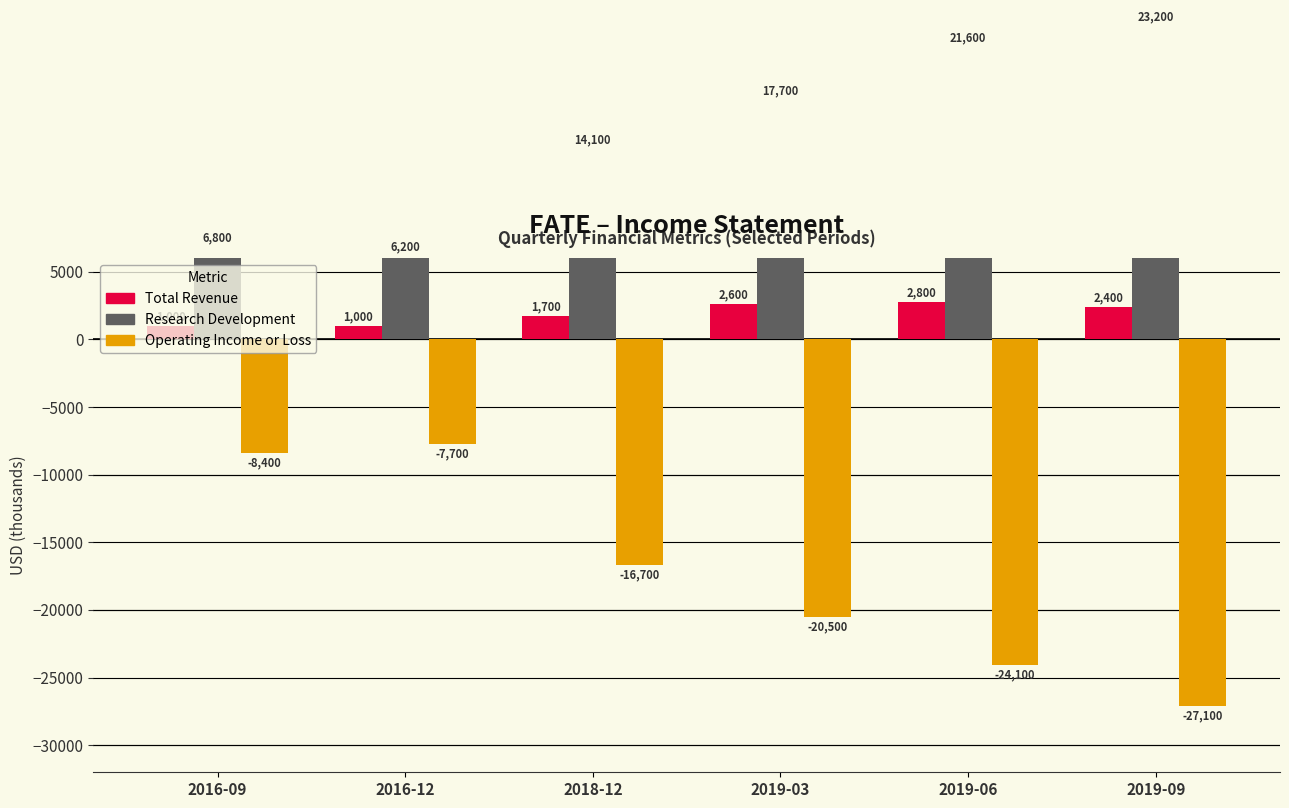

At which category is the sum across all series the highest?

2019-06